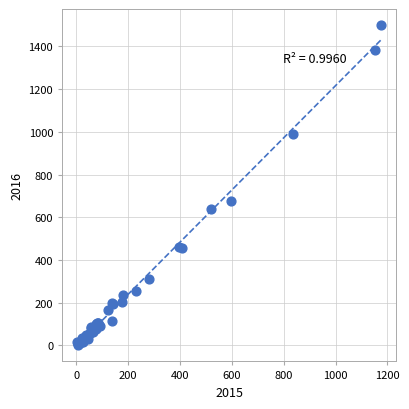

What Y value in the scatter plot is closest to 752?

676